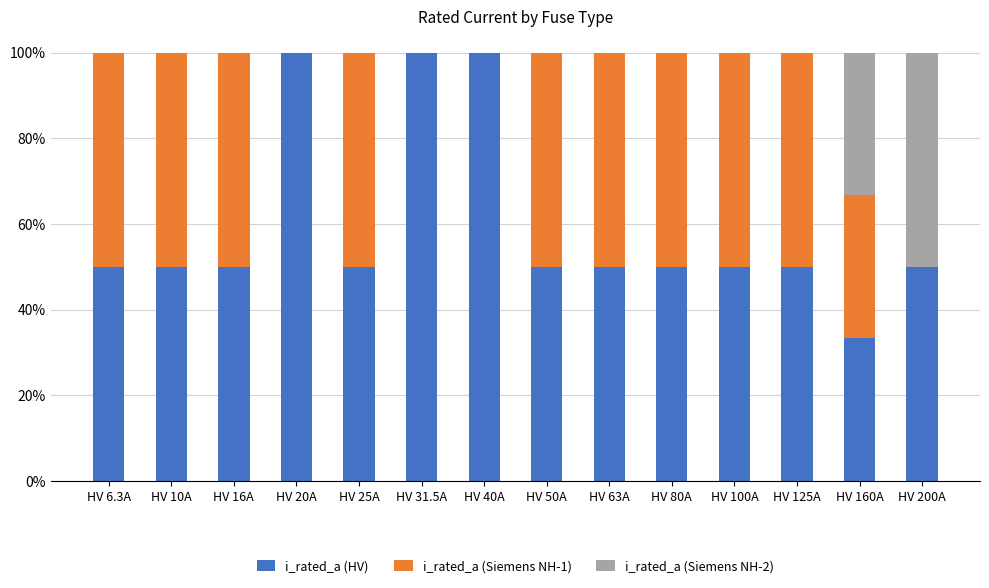

What is the total value across all series at HV 80A?

100.0